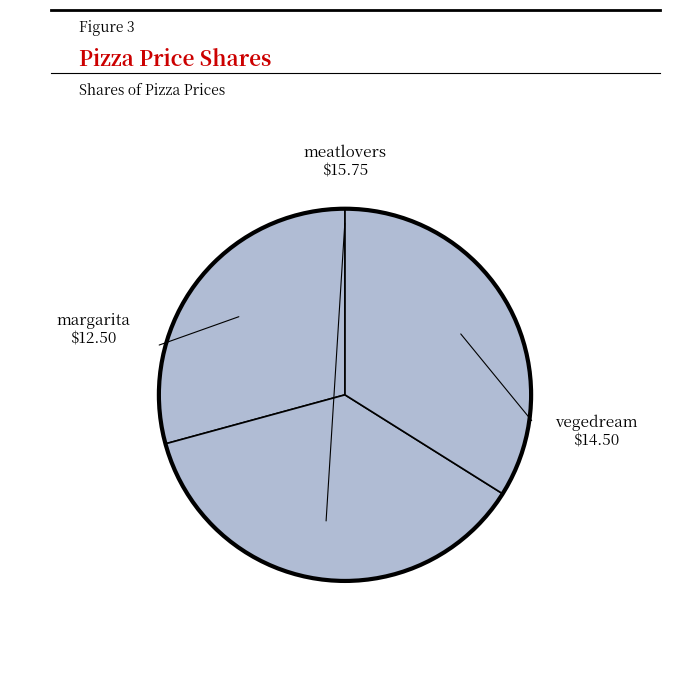

How many segments does this pie chart have?

3